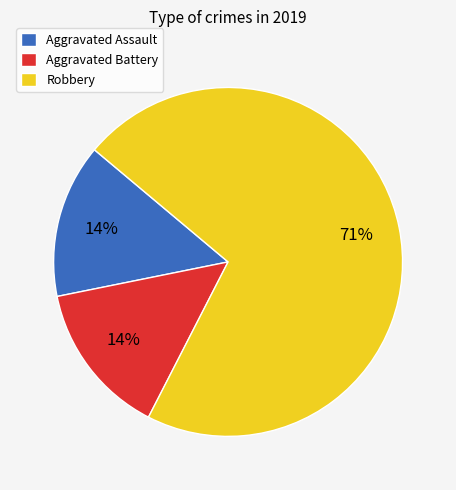

To the nearest percent, what portion does Aggravated Assault represent?

14%